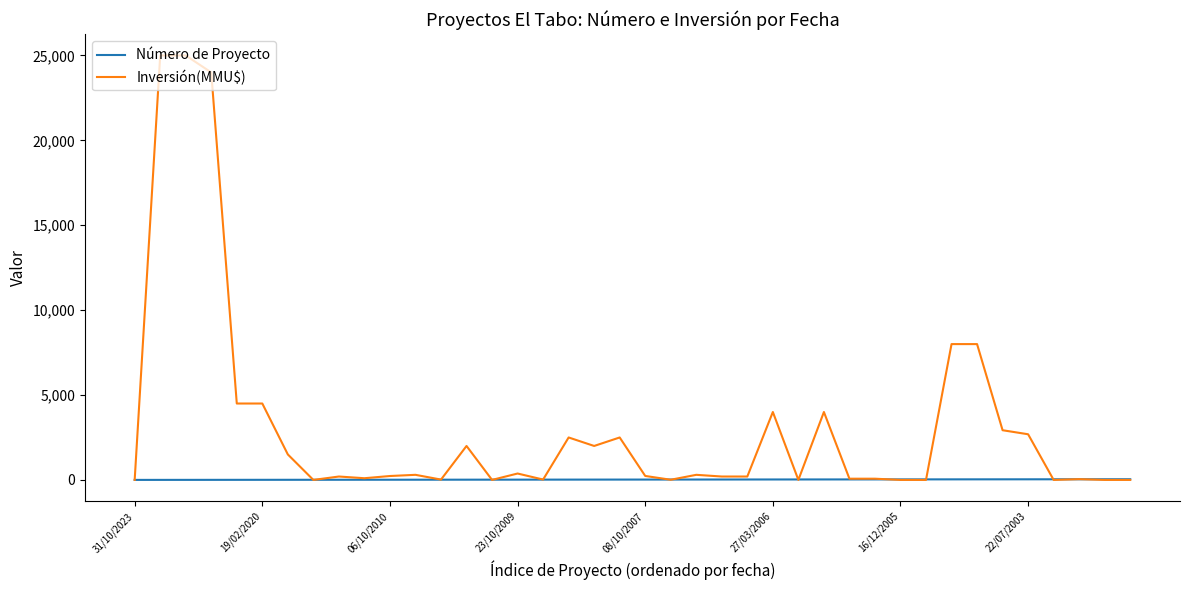

Rank the series by their average value, from highest to lowest.

Inversión(MMU$), Número de Proyecto